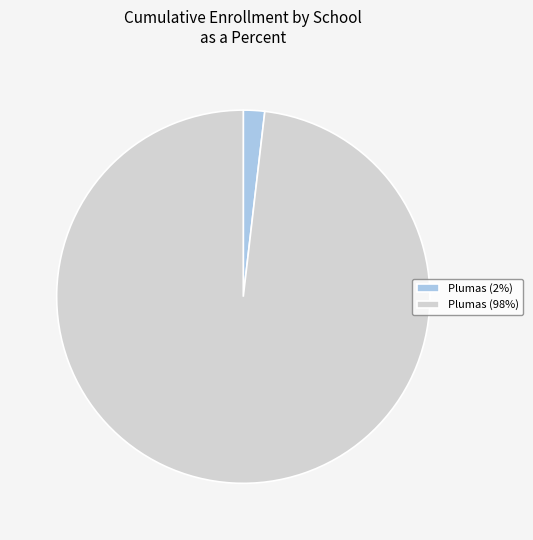

The Plumas (98%) slice represents 98% of the pie. True or false?

True